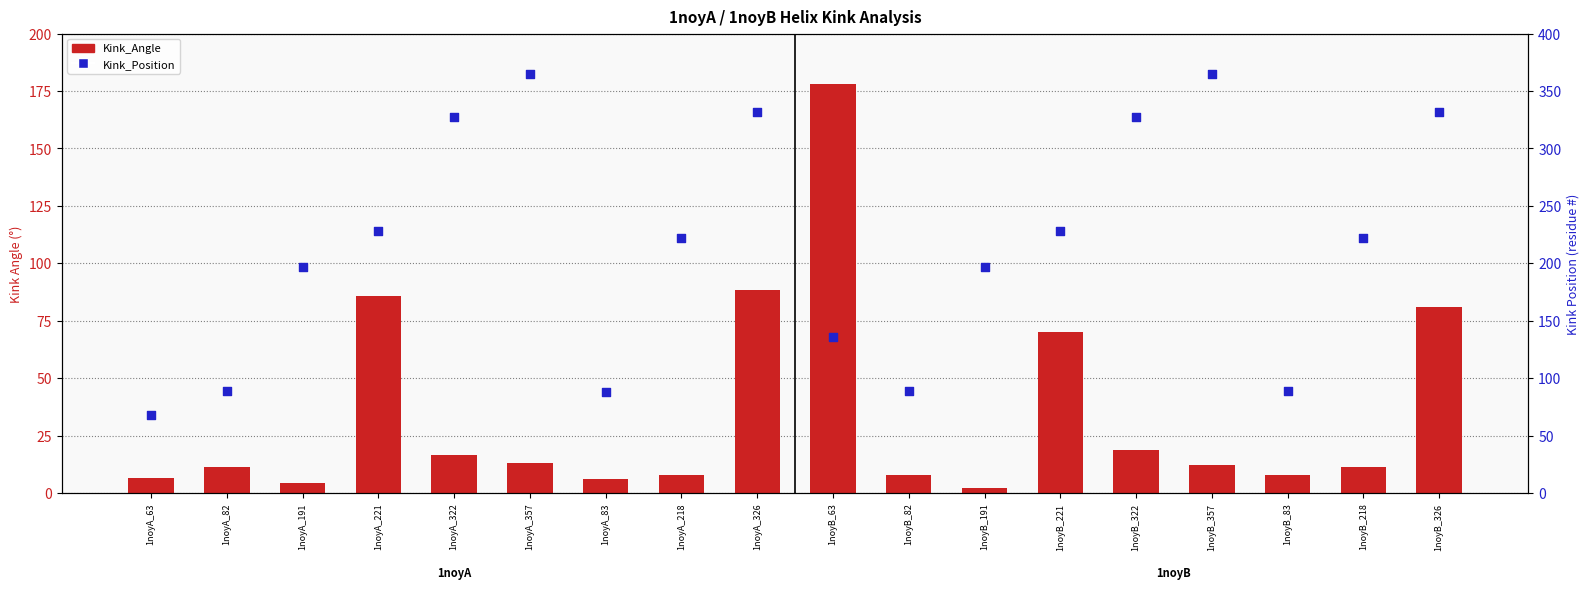

What is the total value across all series at 1noyB_322?

345.9